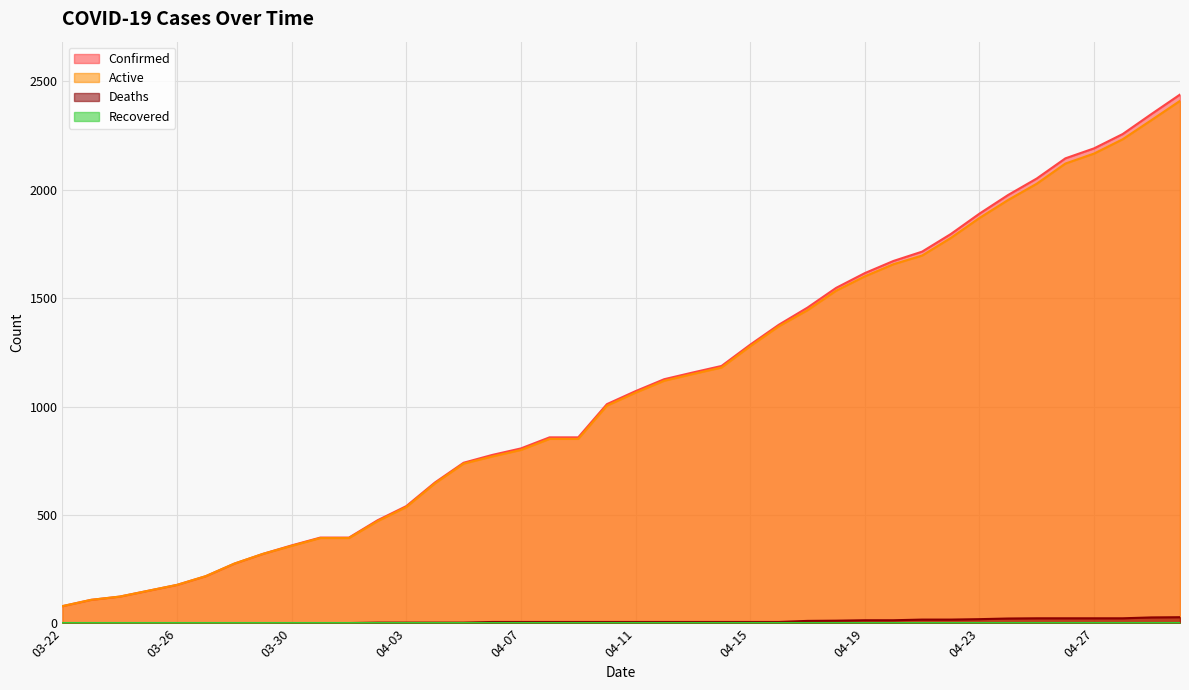

How many categories are shown in the chart?

40